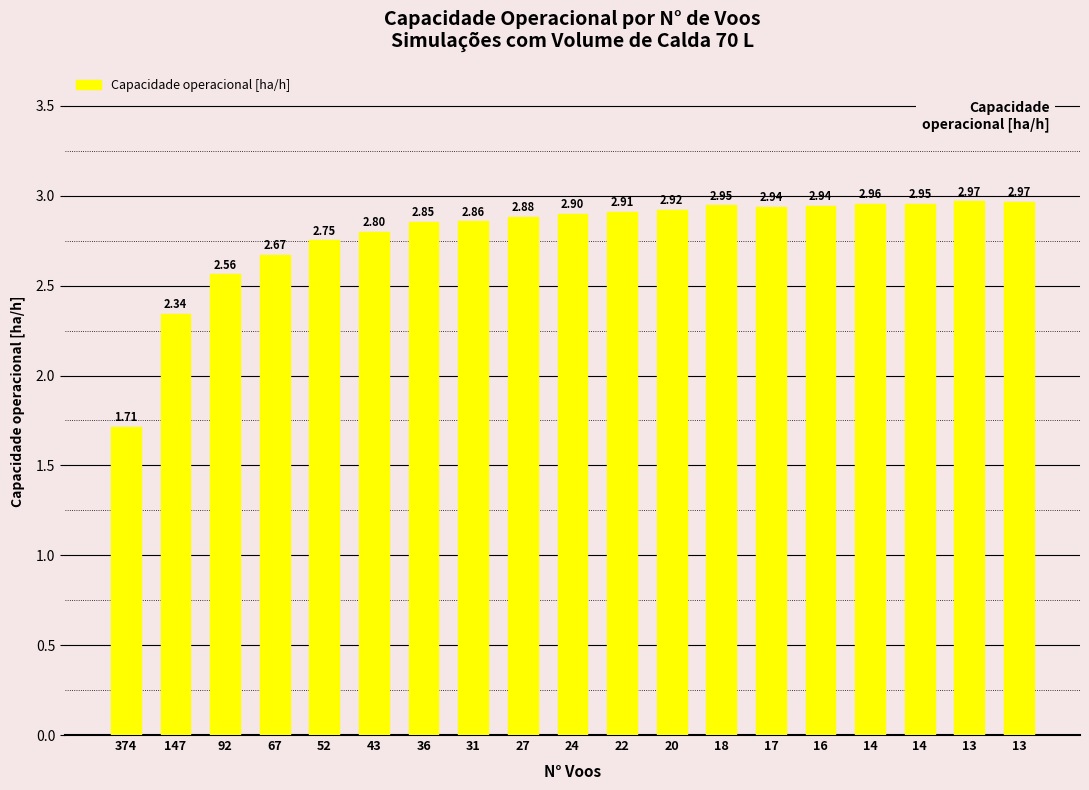

Which label corresponds to the smallest value in the chart?

374